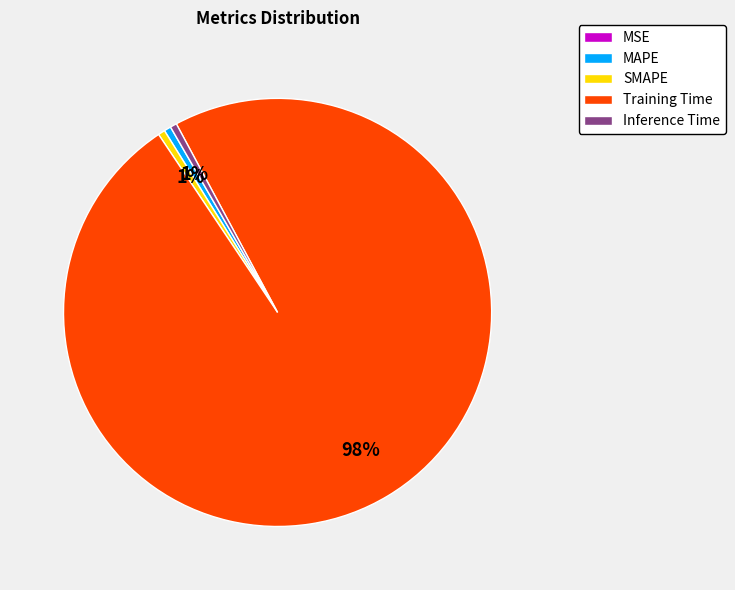

Which has a higher value, Training Time or Inference Time?

Training Time